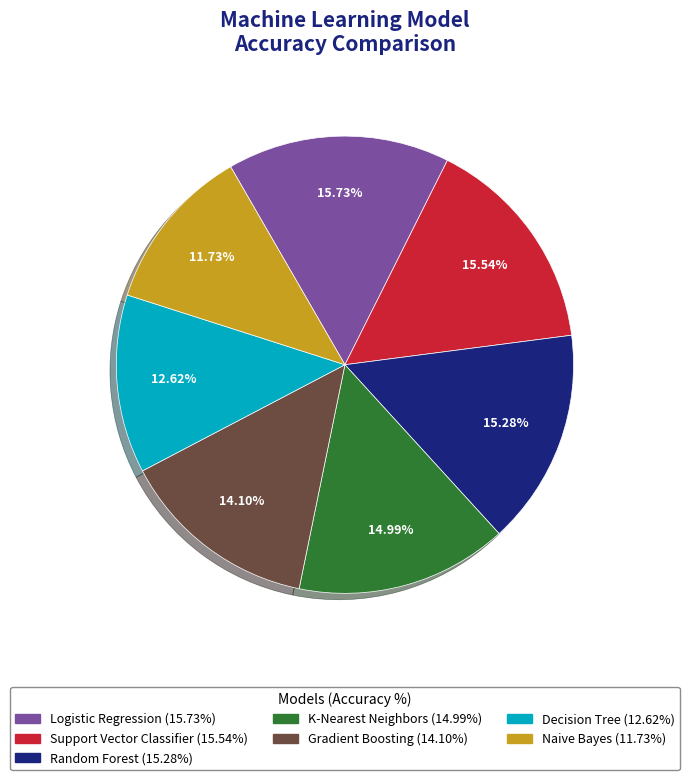

What is the total percentage of Gradient Boosting and Random Forest?

29.4%